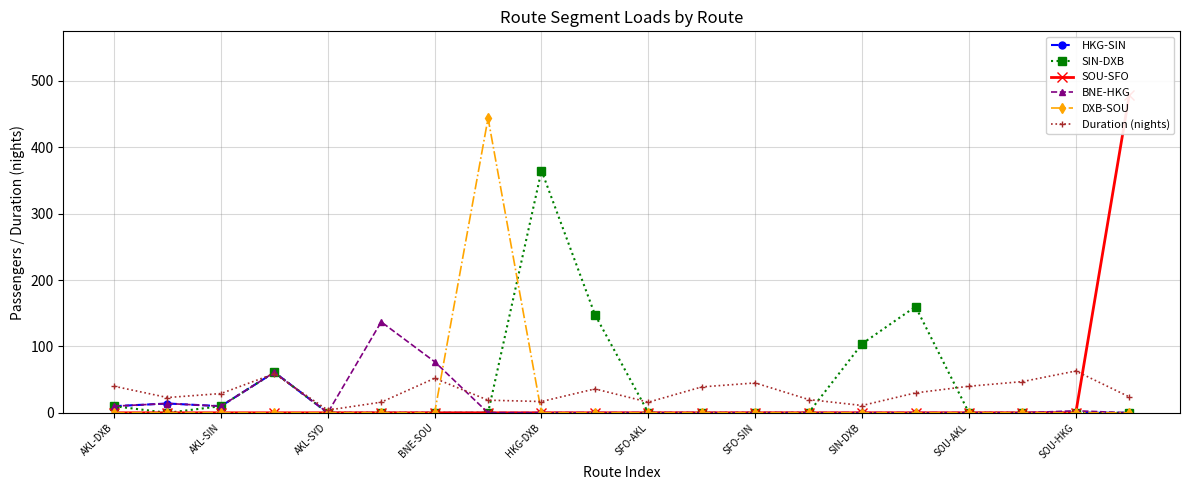

Which series has the largest range (max minus min)?

SOU-SFO